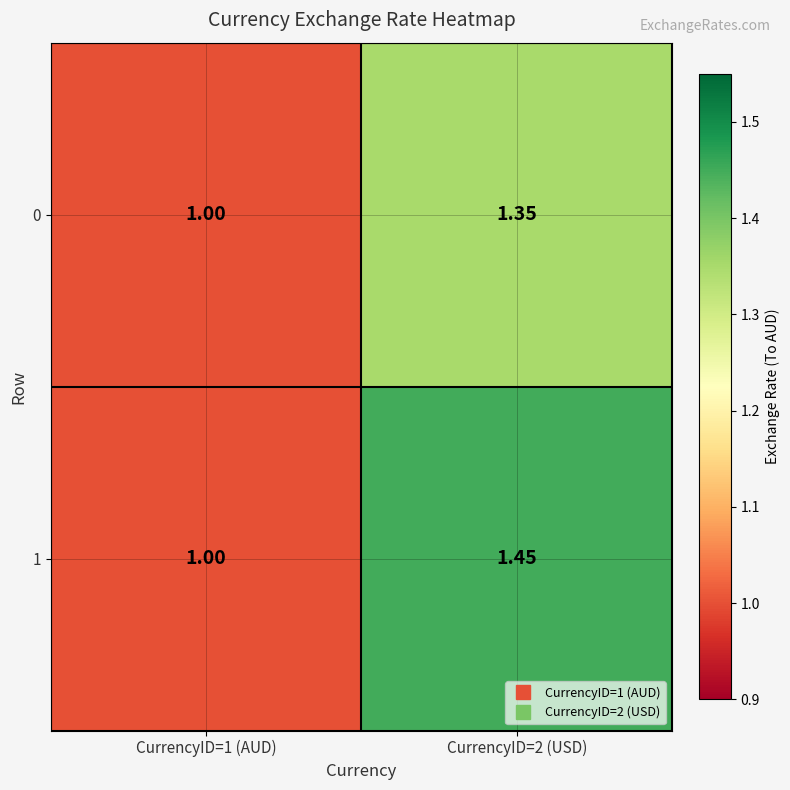

How many data points in 1 are above 1?

1